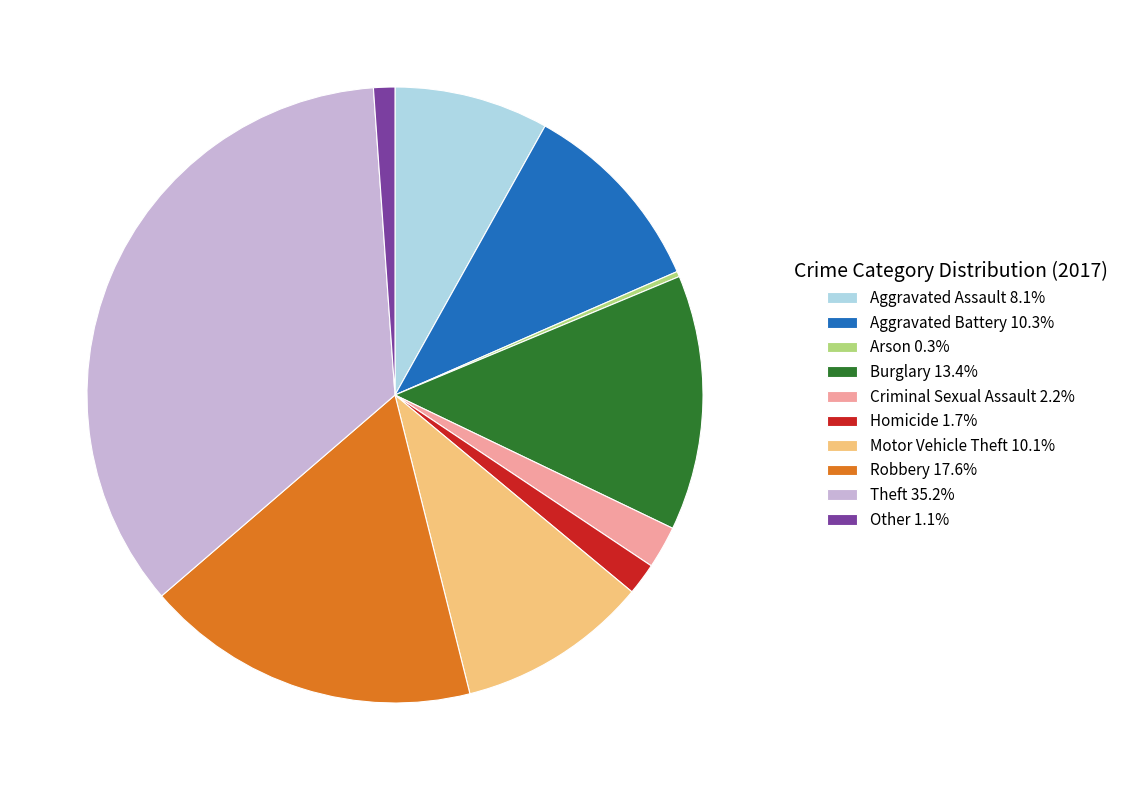

Combined, do Burglary 13.4% and Aggravated Battery 10.3% account for over 50%?

No